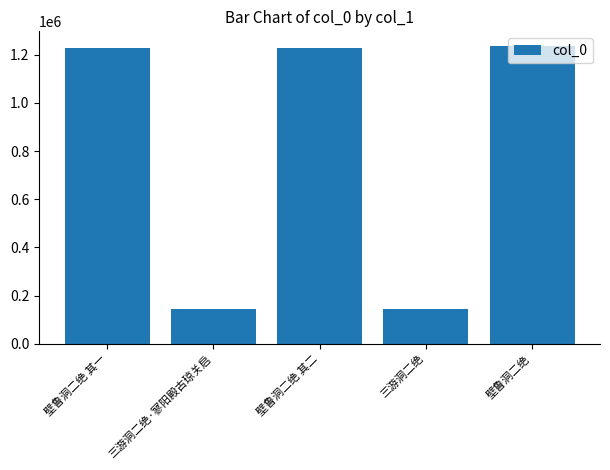

What position from the left is 壁鲁洞二绝 其二?

3